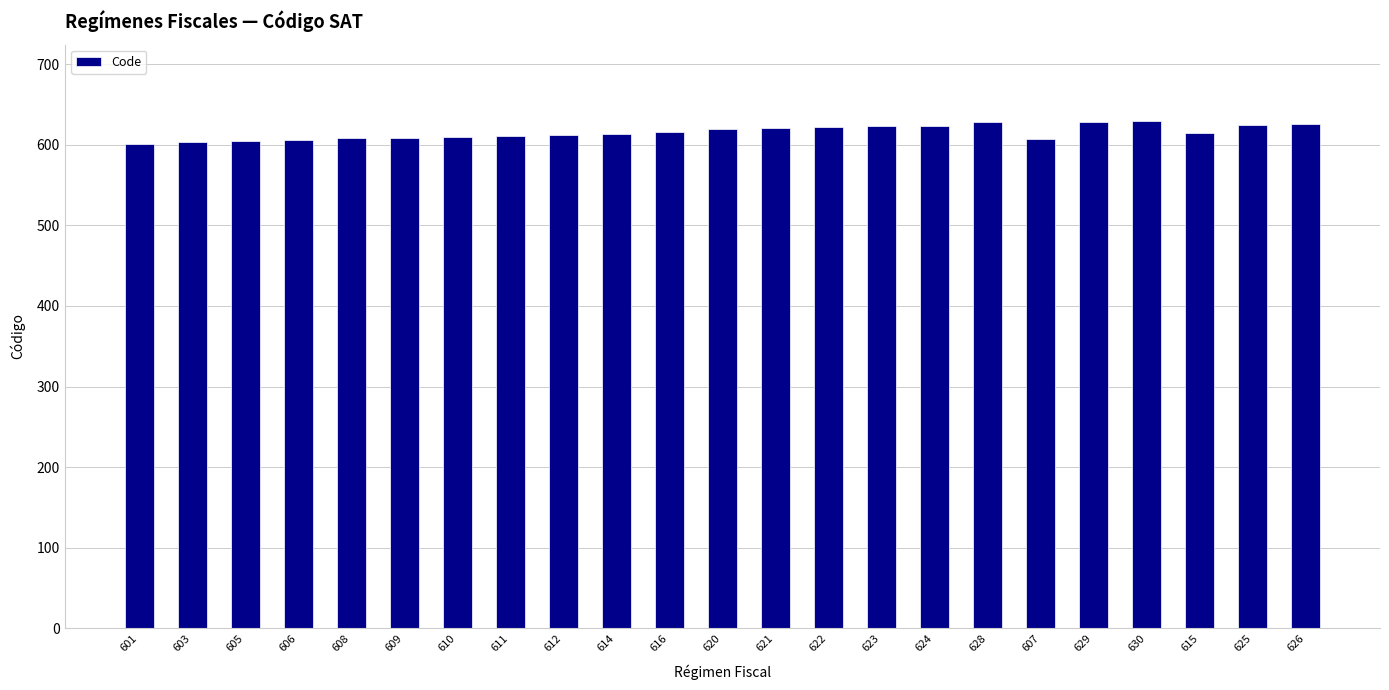

What is the change in value from 606 to 608?

+2